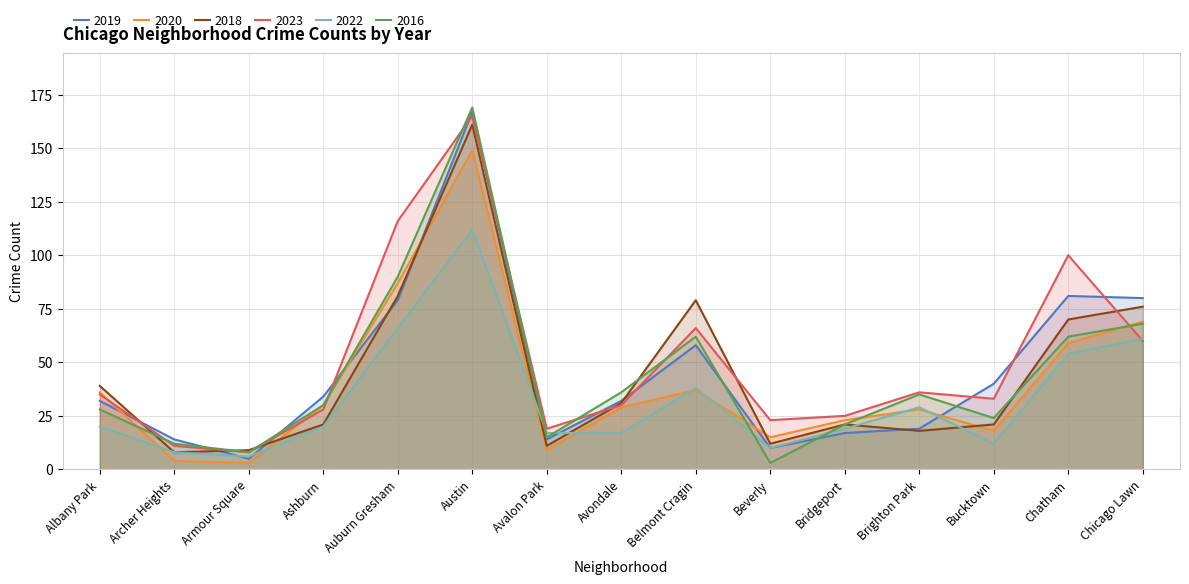

At which category does 2018 reach its first local peak?

Austin